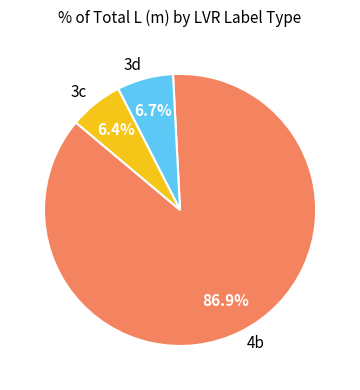

How many slices are in this pie chart?

3